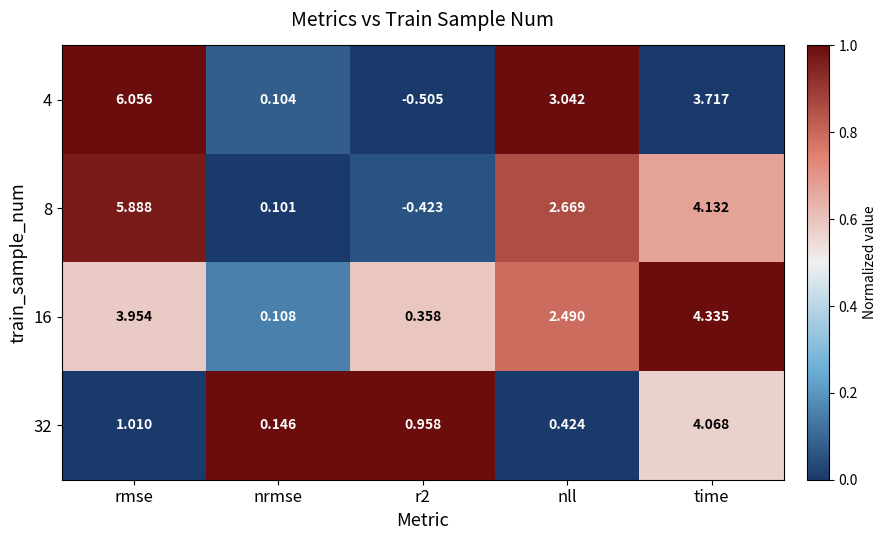

Is the value of 16 at nrmse greater than the value of 4 at time?

No